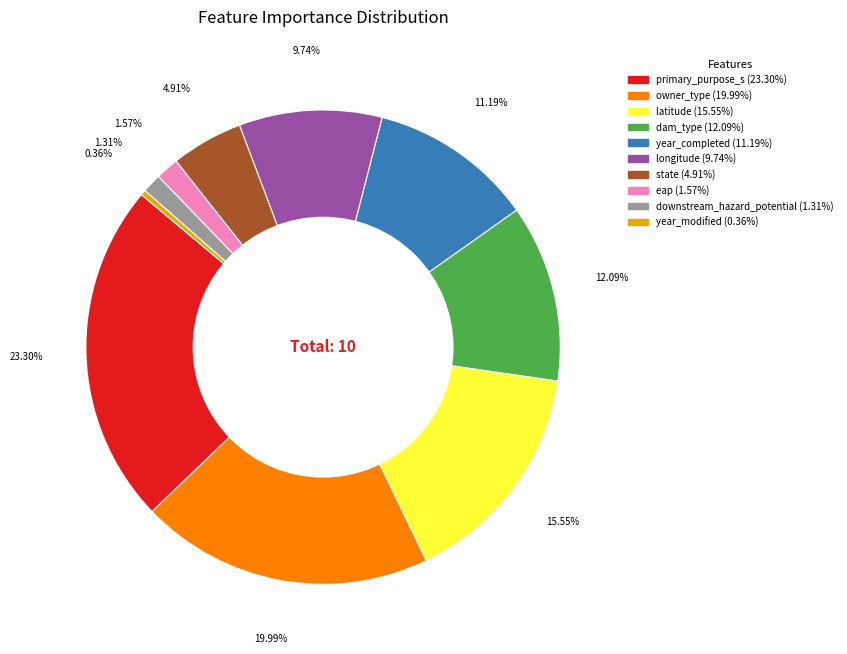

What is the largest slice in the pie chart?

primary_purpose_s